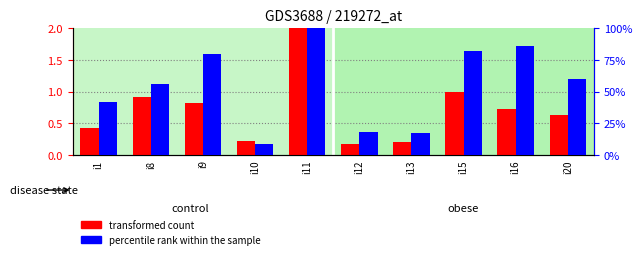

Which series has the widest spread of values?

percentile rank within the sample